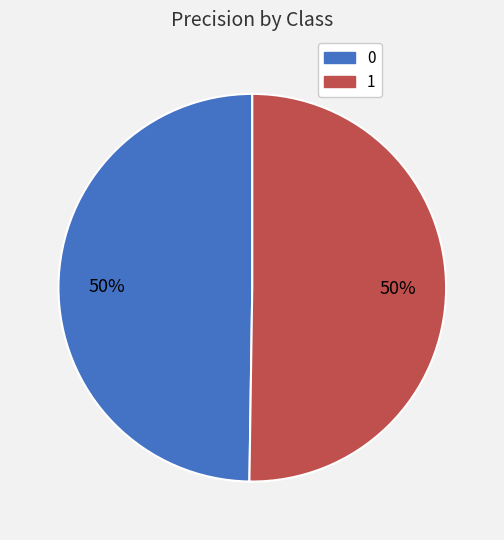

To the nearest percent, what is the combined percentage of 0 and 1?

100%